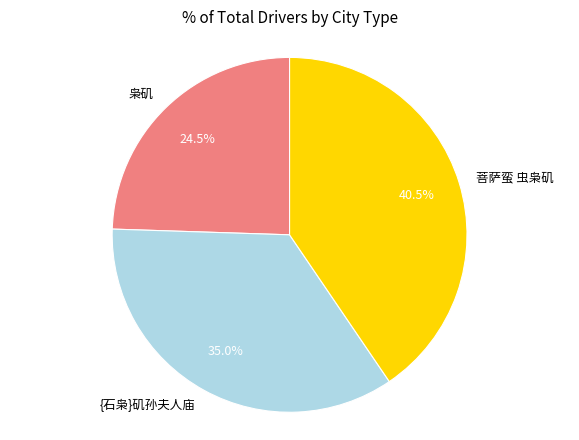

Does any single category account for the majority?

No